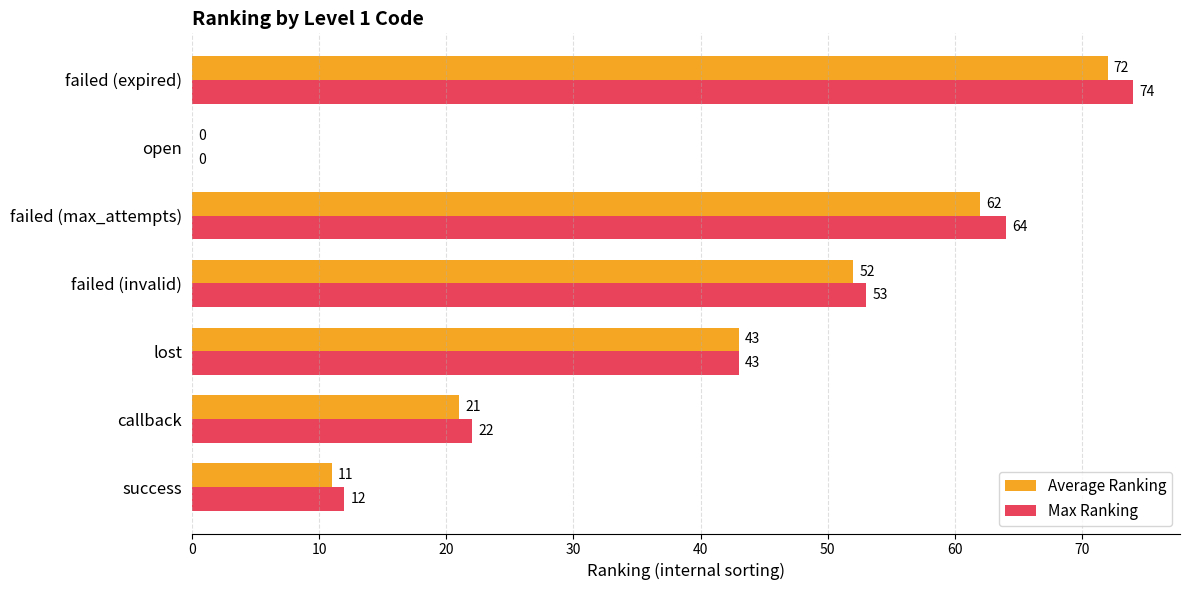

What is the maximum value shown in the chart?

74